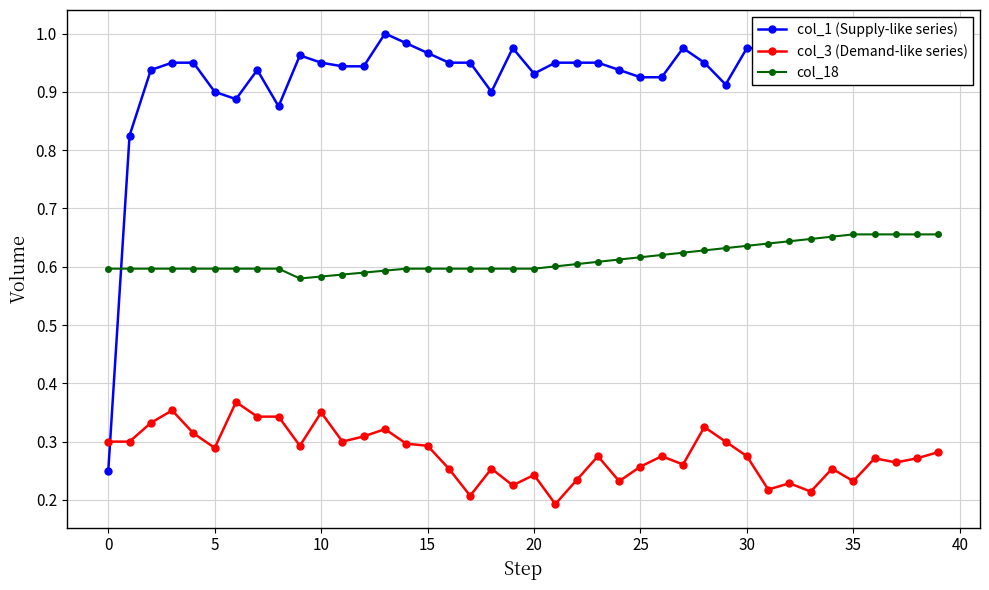

What is the label of the 22nd point from the left?

21